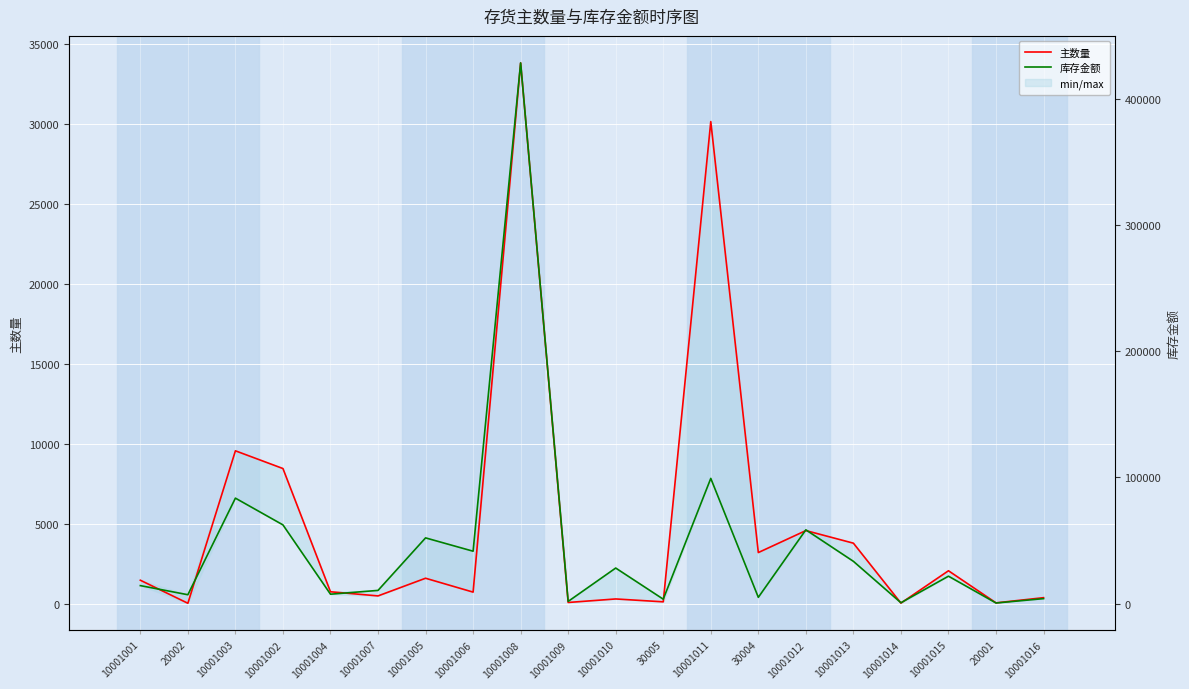

True or false: 主数量 has a value of 3199.0 at 30004.

True